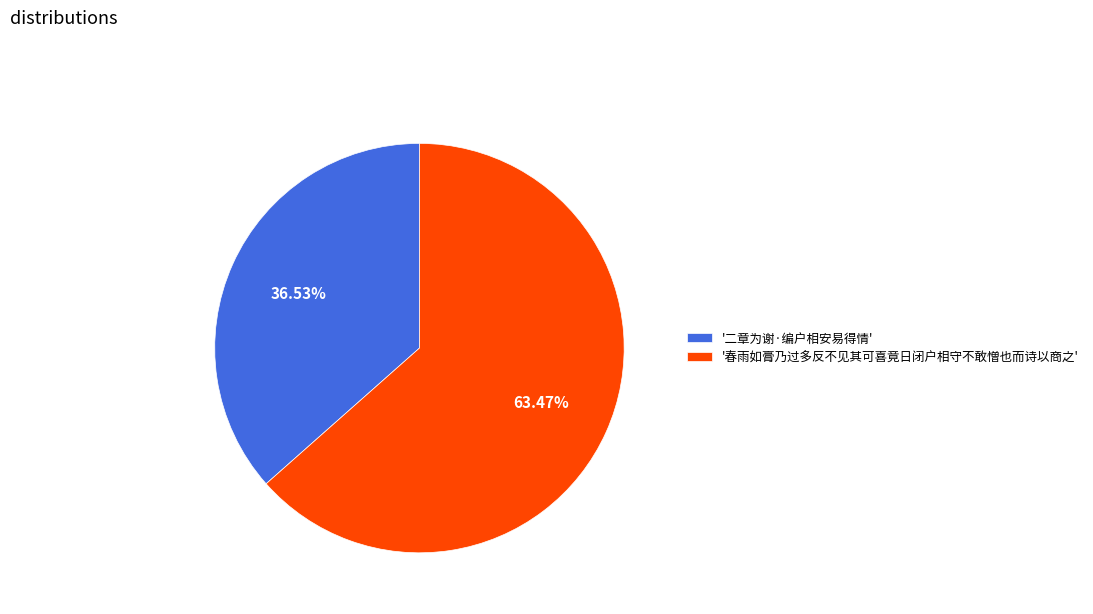

What is the ratio of the value at '春雨如膏乃过多反不见其可喜竟日闭户相守不敢憎也而诗以商之' to the value at '二章为谢·编户相安易得情'?

1.7